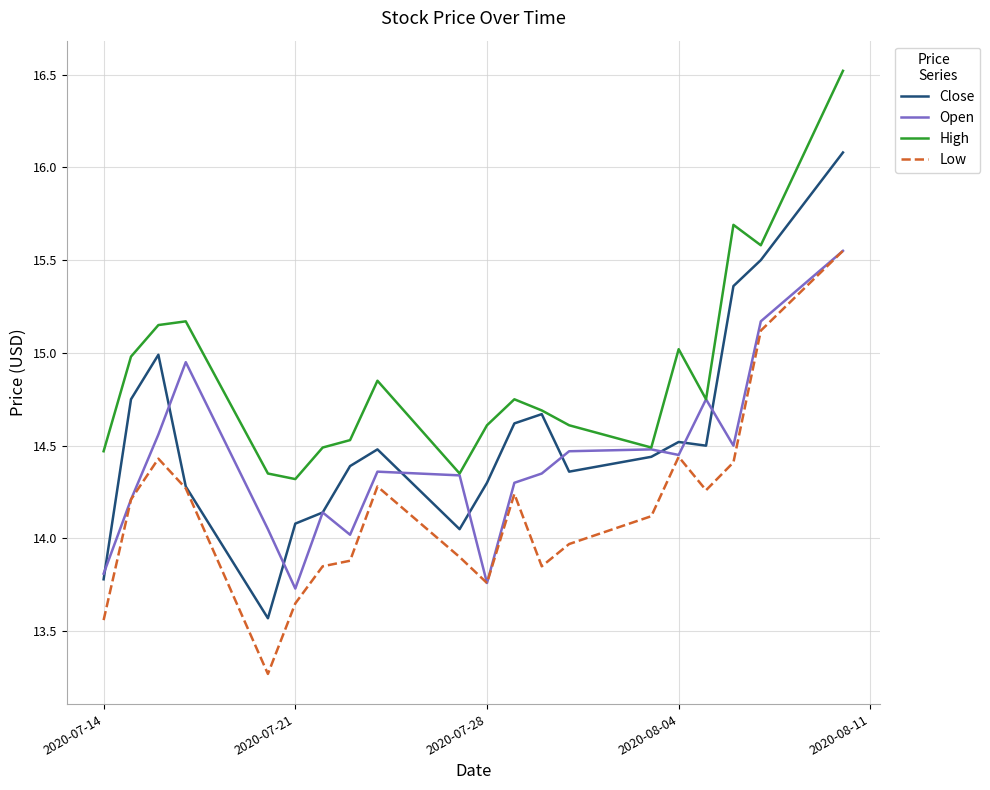

Which series has the largest range (max minus min)?

Close